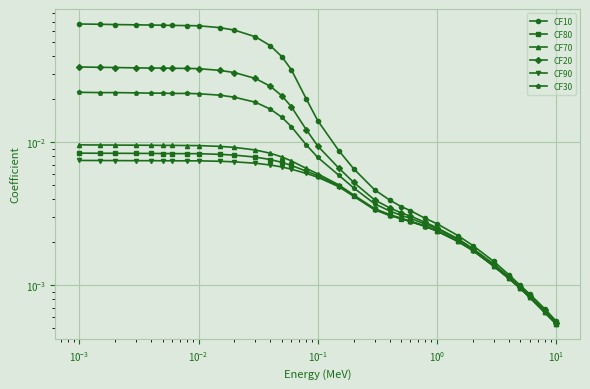

How many series are shown in this chart?

6